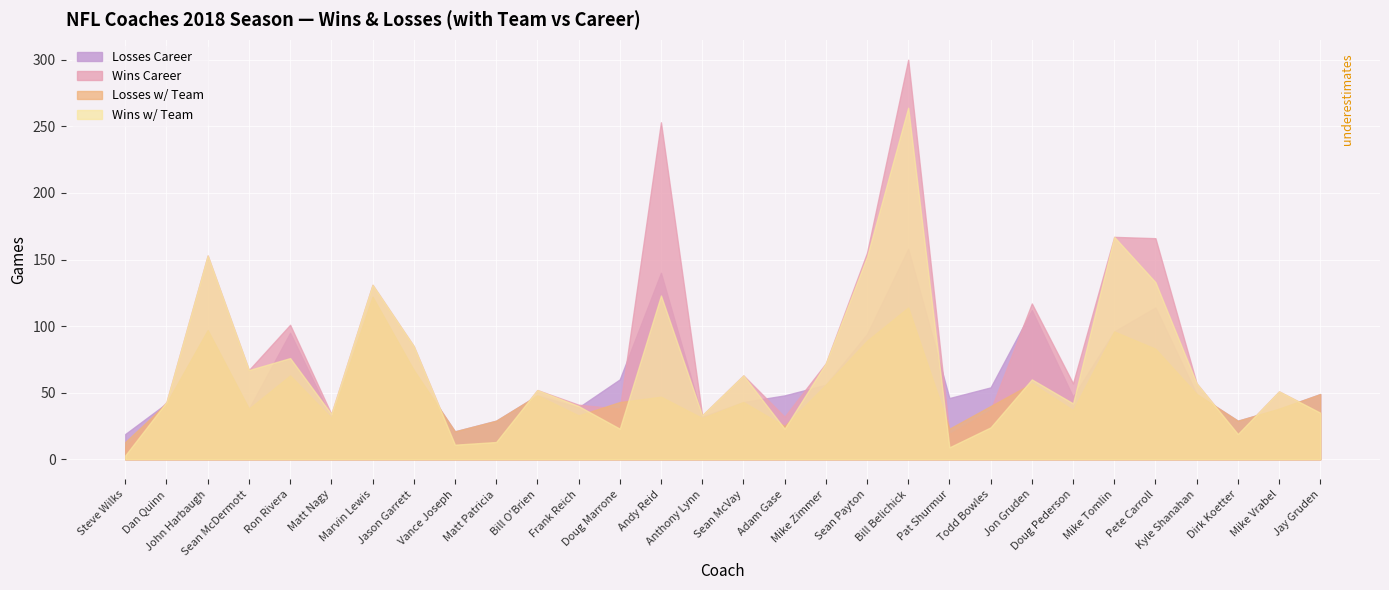

What is the difference between the Wins w/ Team values at Andy Reid and Dirk Koetter?

104